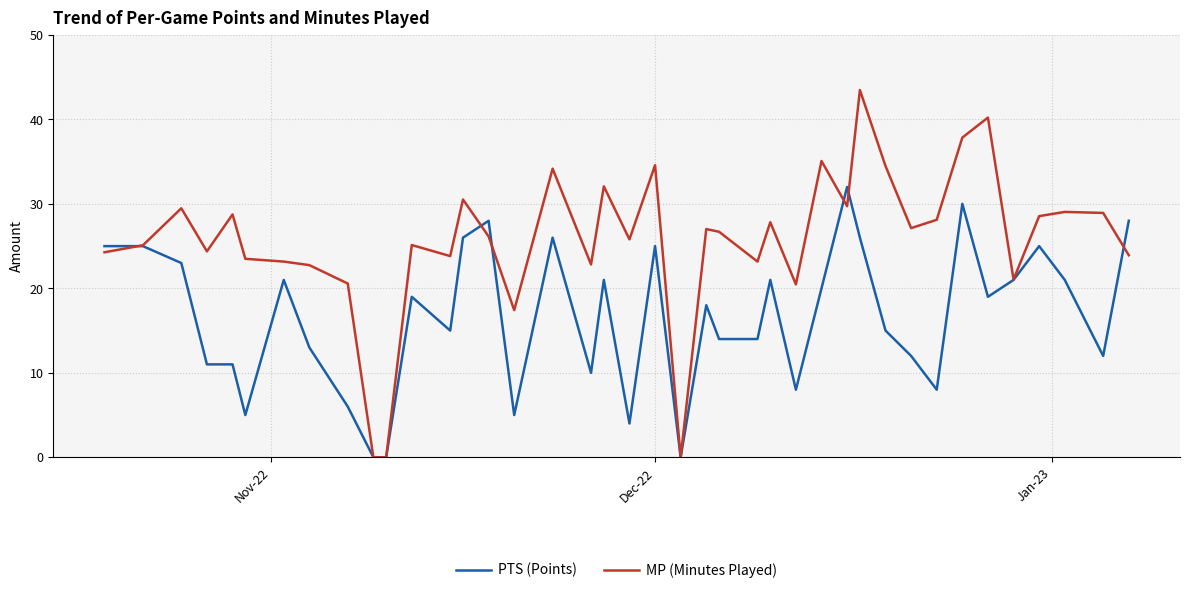

True or false: MP (Minutes Played) and PTS (Points) intersect in this chart.

True